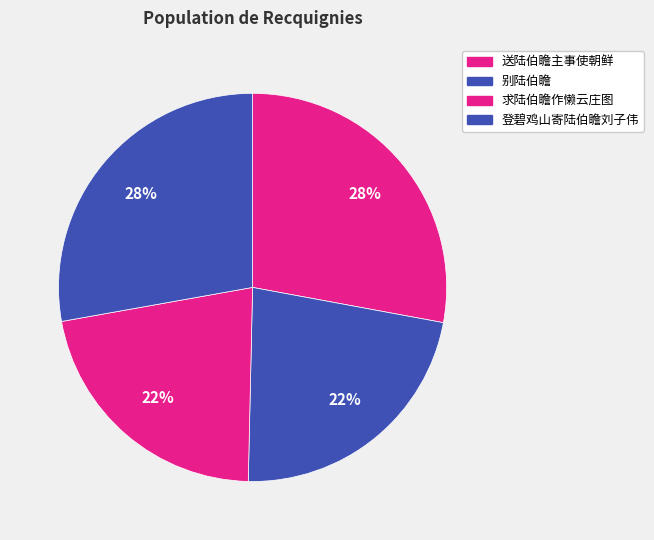

How many segments does this pie chart have?

4